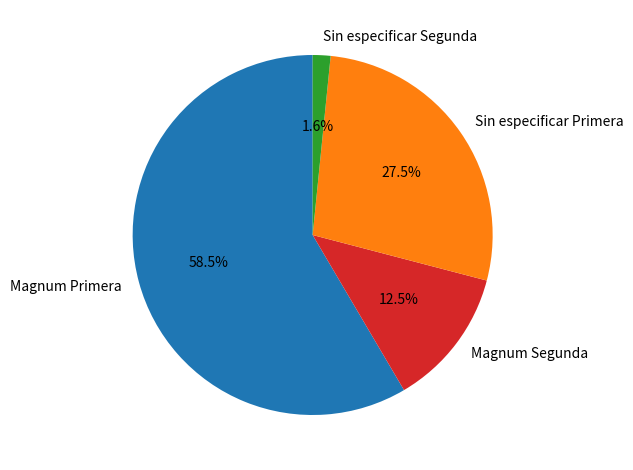

Rank the categories by value from highest to lowest.

Magnum Primera, Sin especificar Primera, Magnum Segunda, Sin especificar Segunda